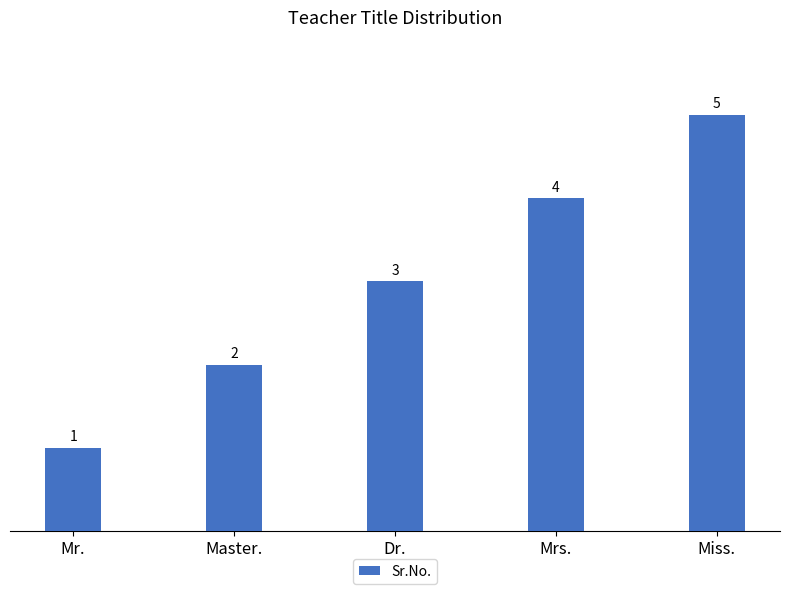

What is the change in value from Mr. to Dr.?

+2